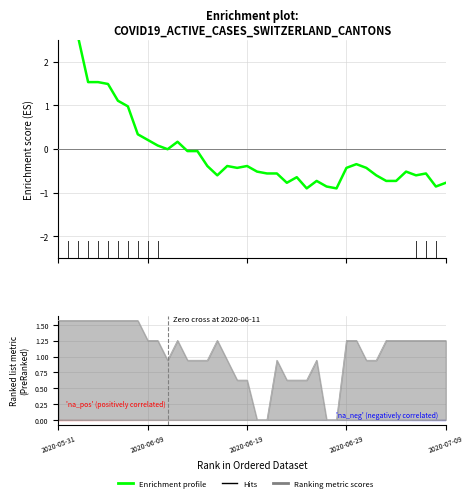

The chart shows a value of -0.3 at 35. True or false?

False